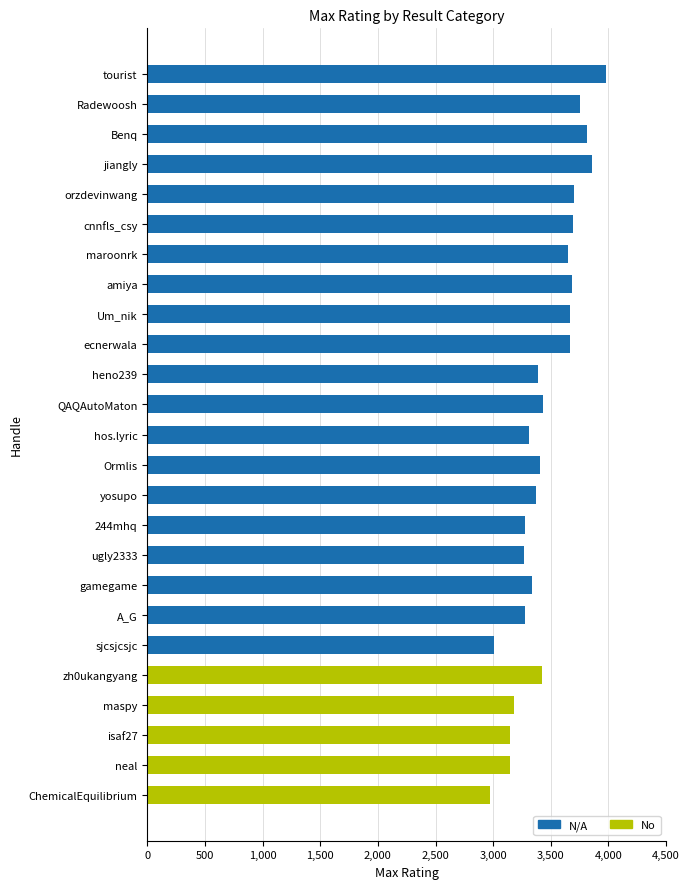

What is the total value across all series at A_G?

3279